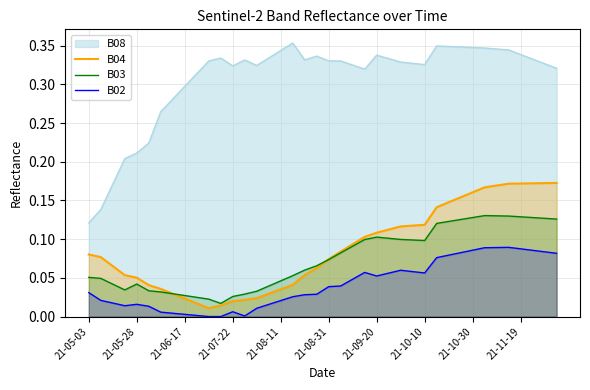

Does the chart display data point markers on the line(s)?

No